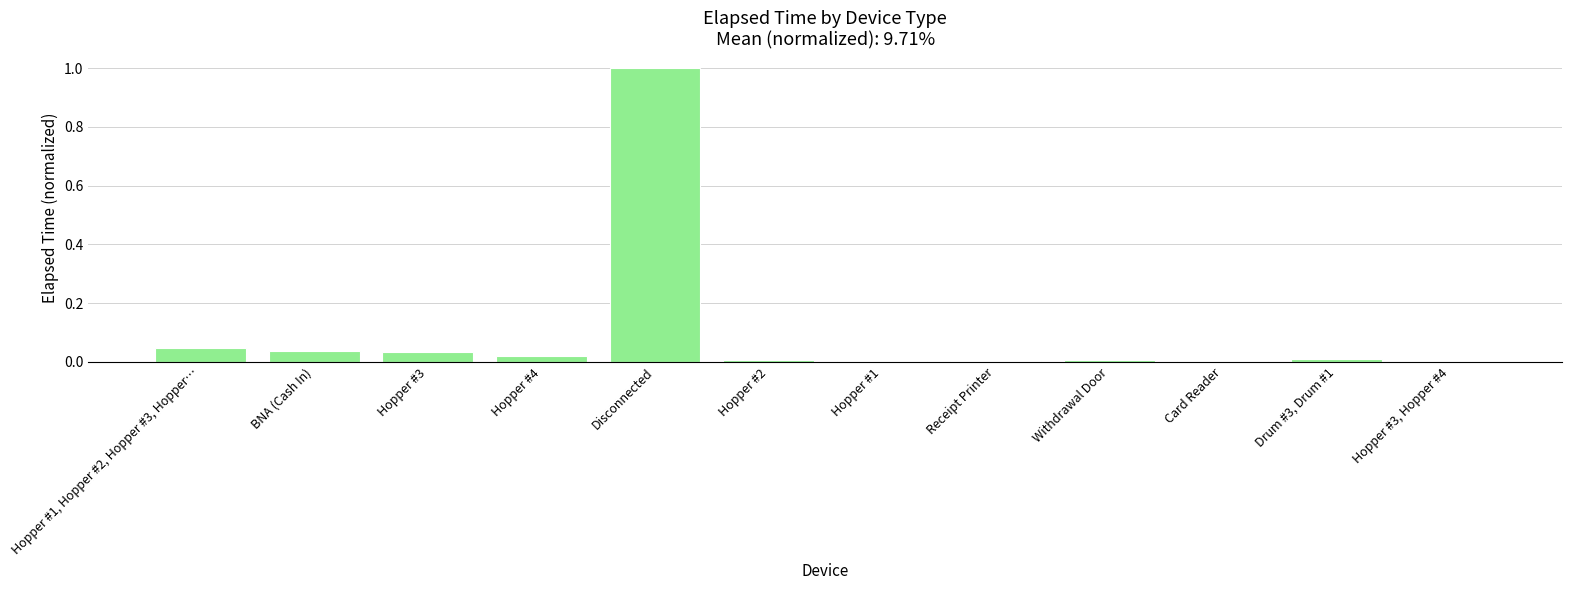

What is the maximum value shown in the chart?

1.0